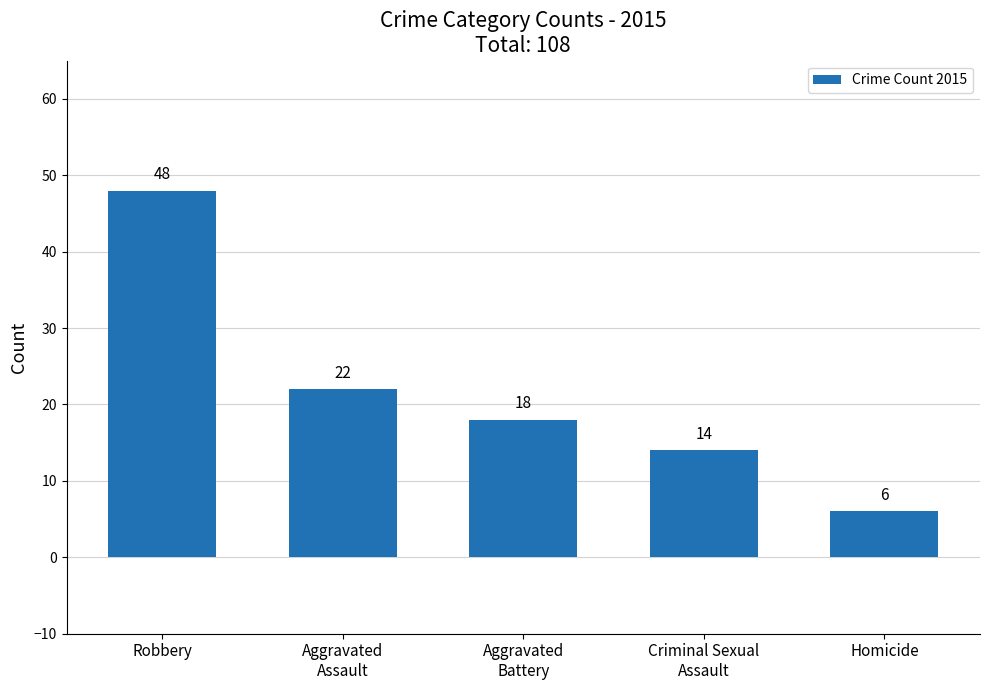

Where does the data first go above 18?

Robbery